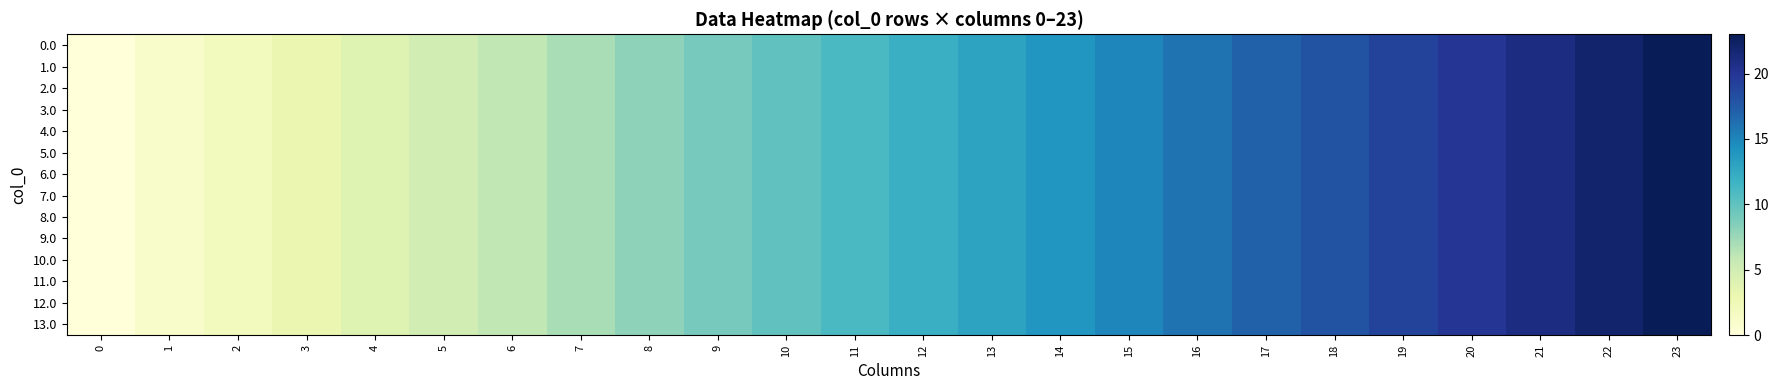

Between 1 and 21, which is larger?

21